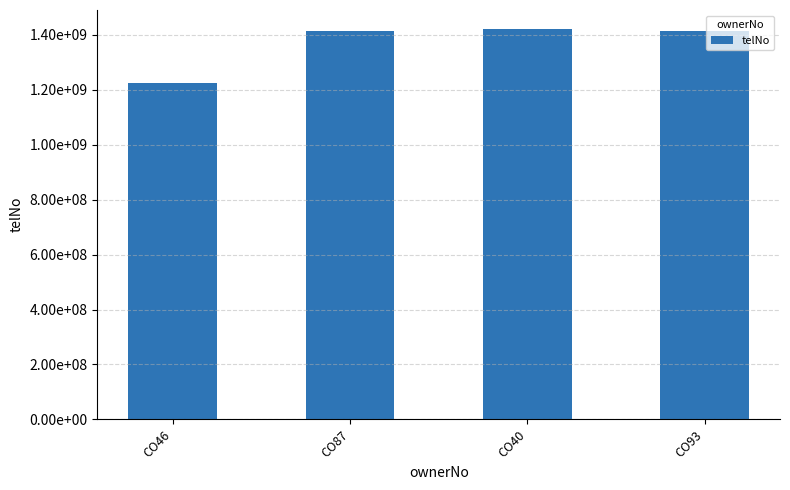

Are the bars horizontal?

No